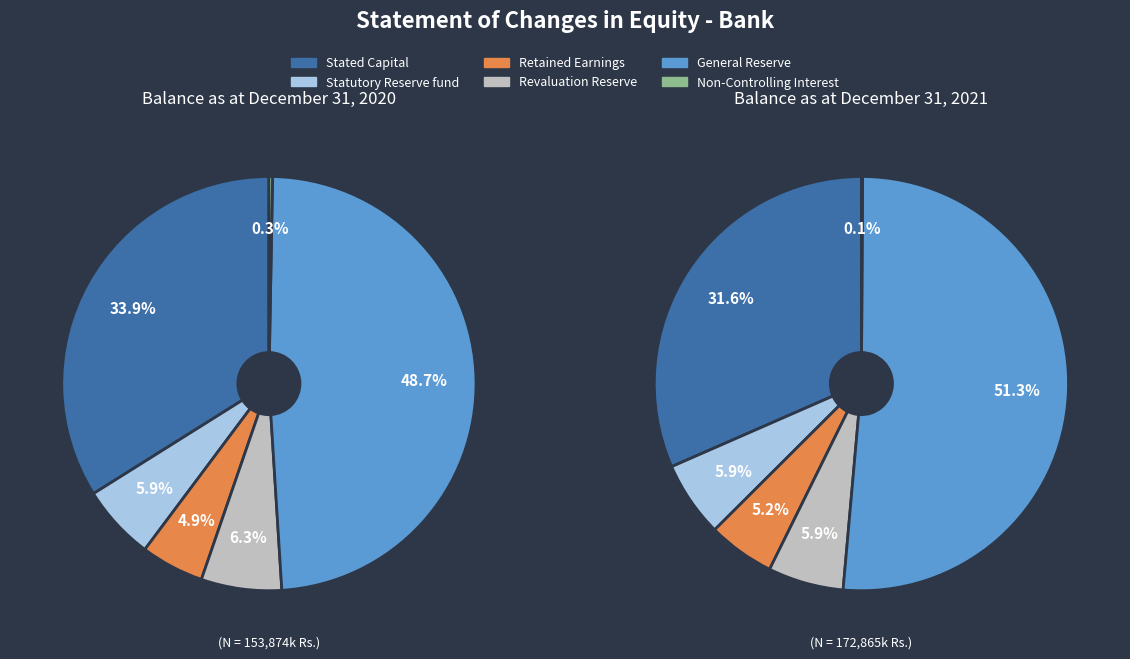

What is the ratio of the value at Non-Controlling Interest to the value at Retained Earnings?

0.1